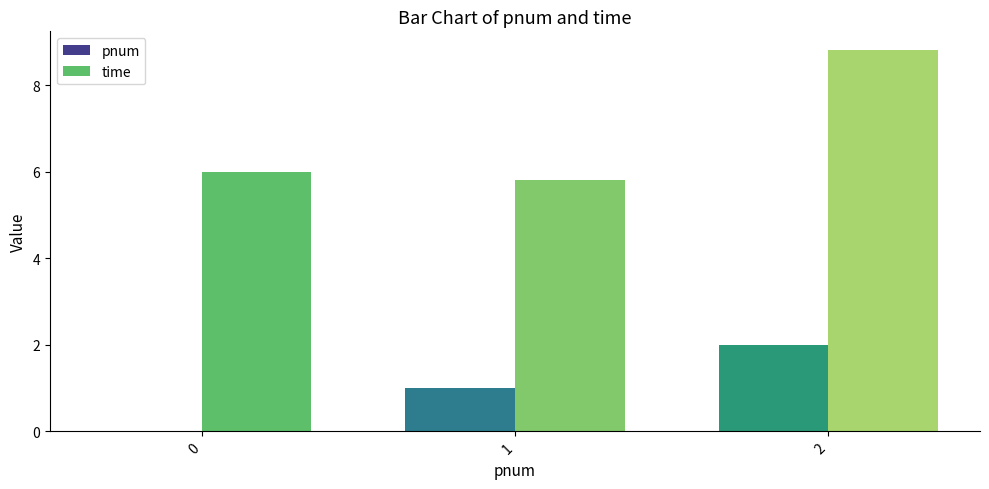

What are all the series names shown in the legend?

pnum, time